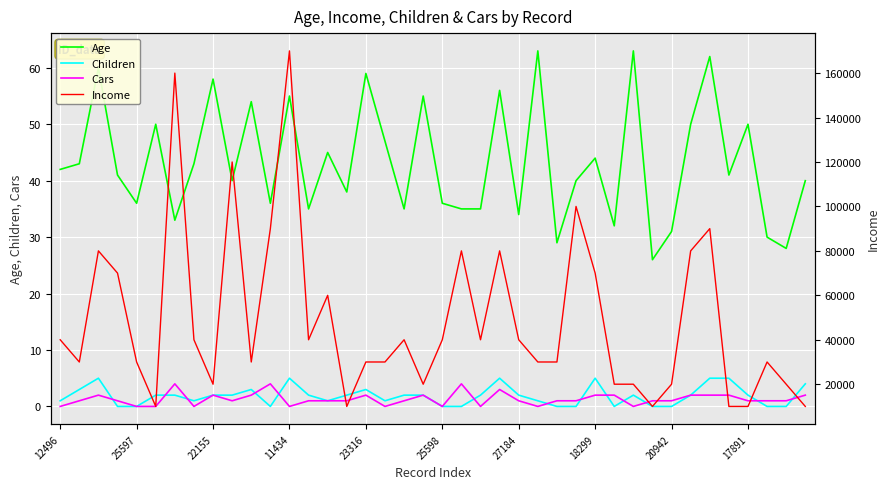

What is the minimum value for Age?

26